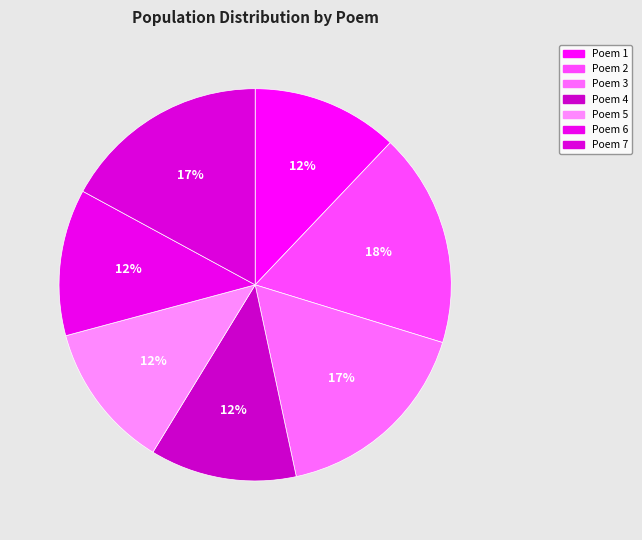

How many segments does this pie chart have?

7